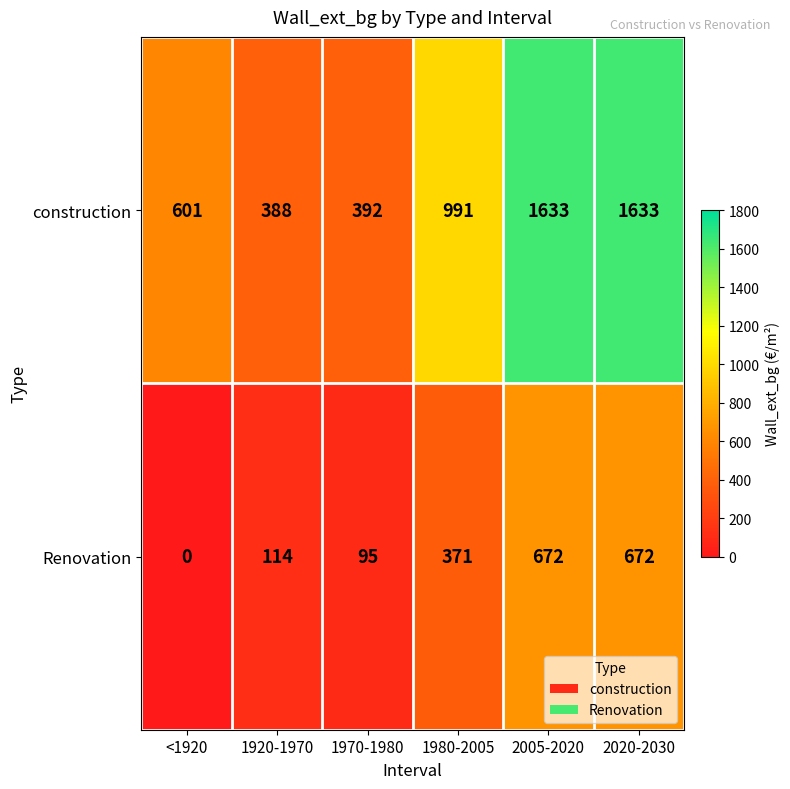

Is it true that Renovation equals 0 at <1920?

True